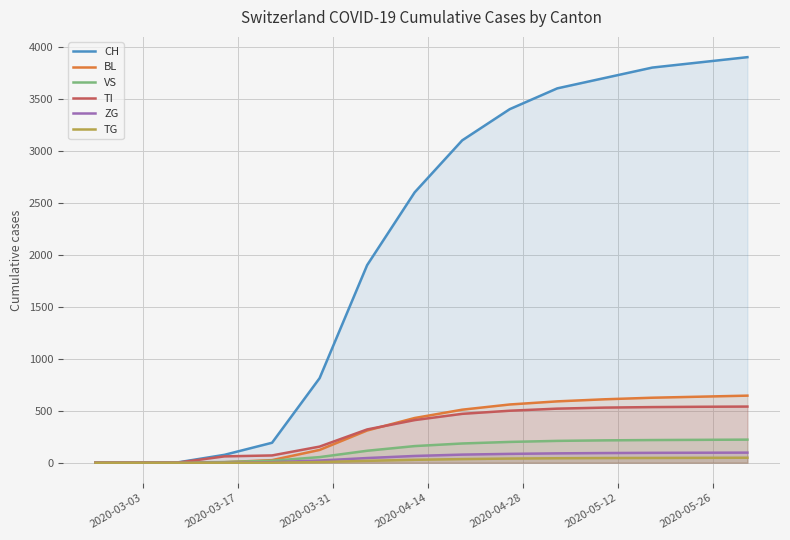

Which series has the largest total across all categories?

CH